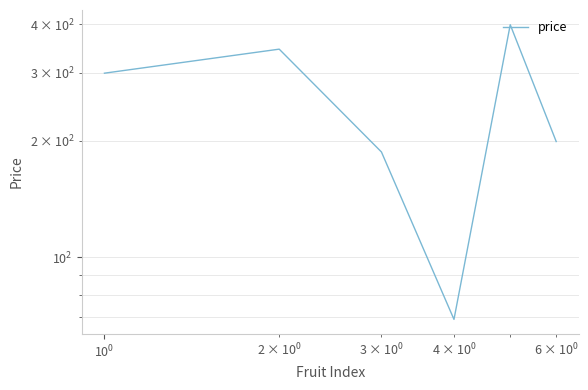

Does the chart display data point markers on the line(s)?

No